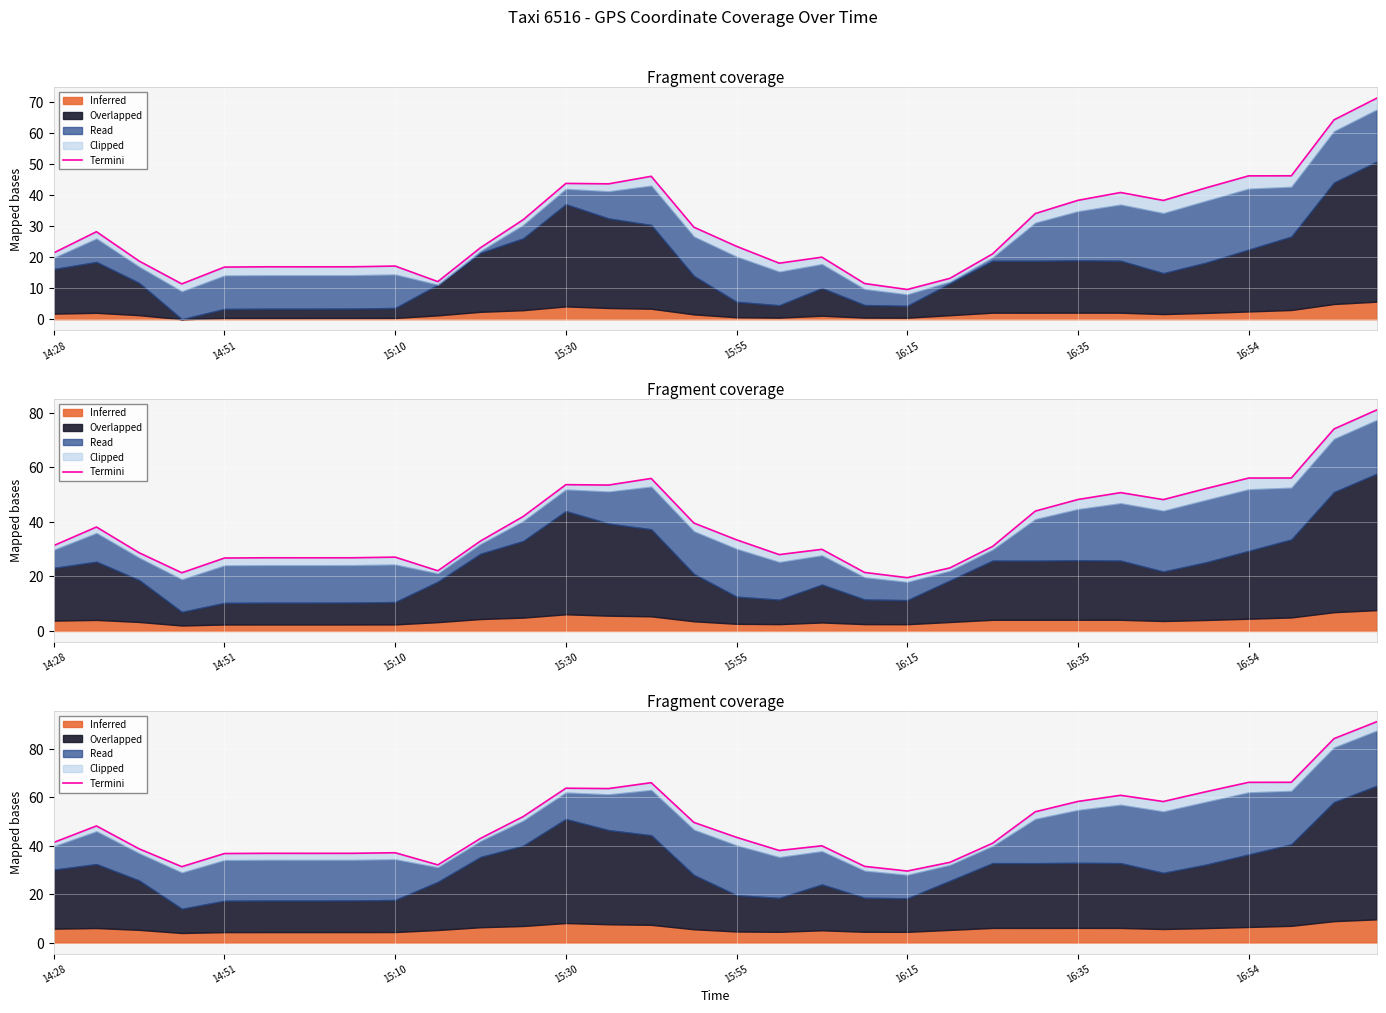

True or false: there are more than 2 points higher than both neighbors.

True